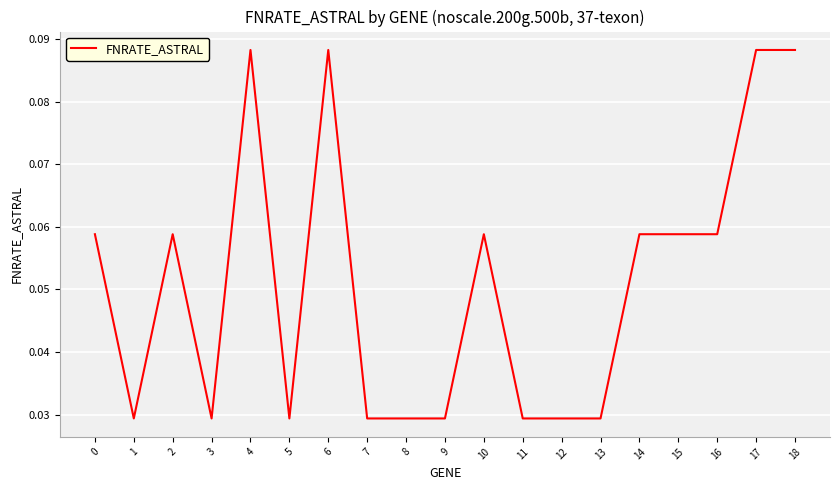

Which has a higher value, 12 or 18?

18